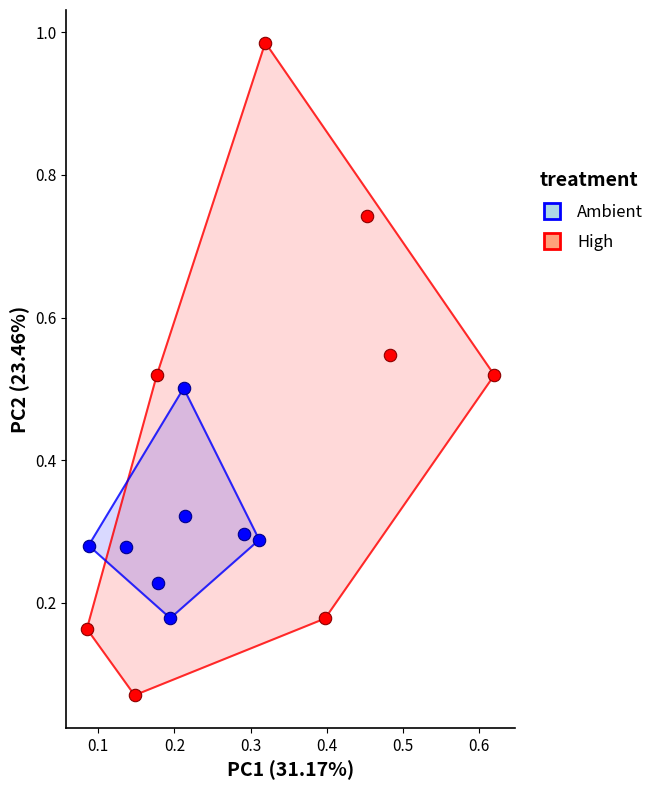

Which series contains the highest Y value?

High